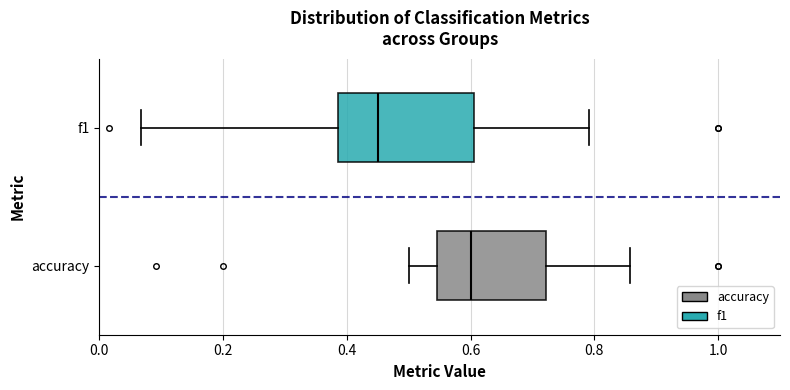

Where does the median line of the box for accuracy sit on the x-axis? The values are not printed on the chart, so give them approximately, as read against the axis.

0.60